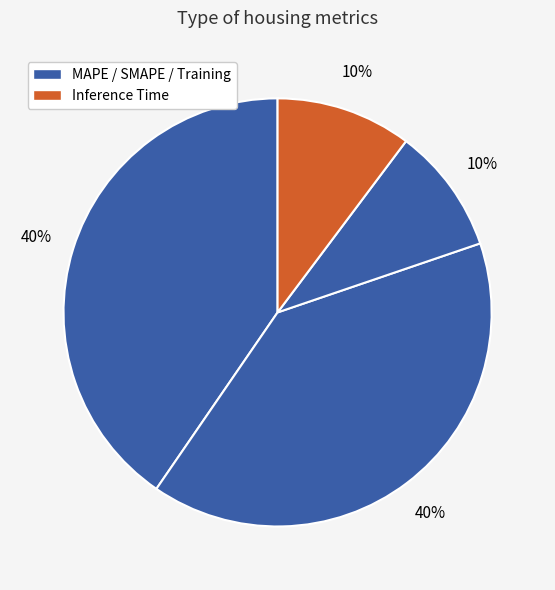

How many slices are in this pie chart?

4